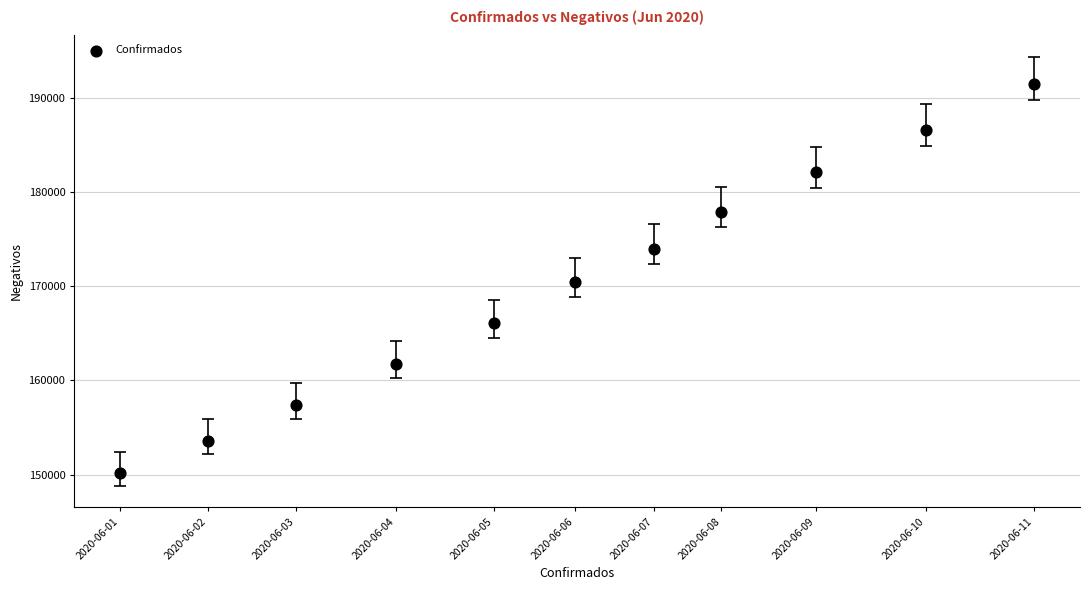

What is the range of Y values (max minus min)?

41308